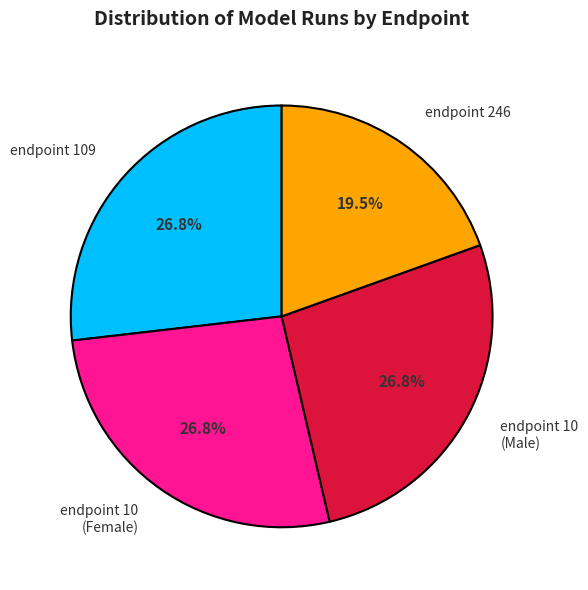

What is the smallest slice in the pie chart?

endpoint 246